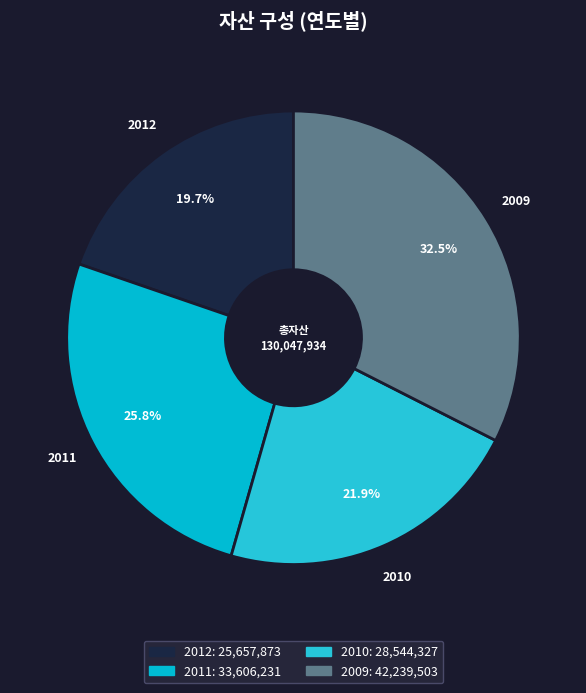

How much of the chart is everything except 2009?

67.5%